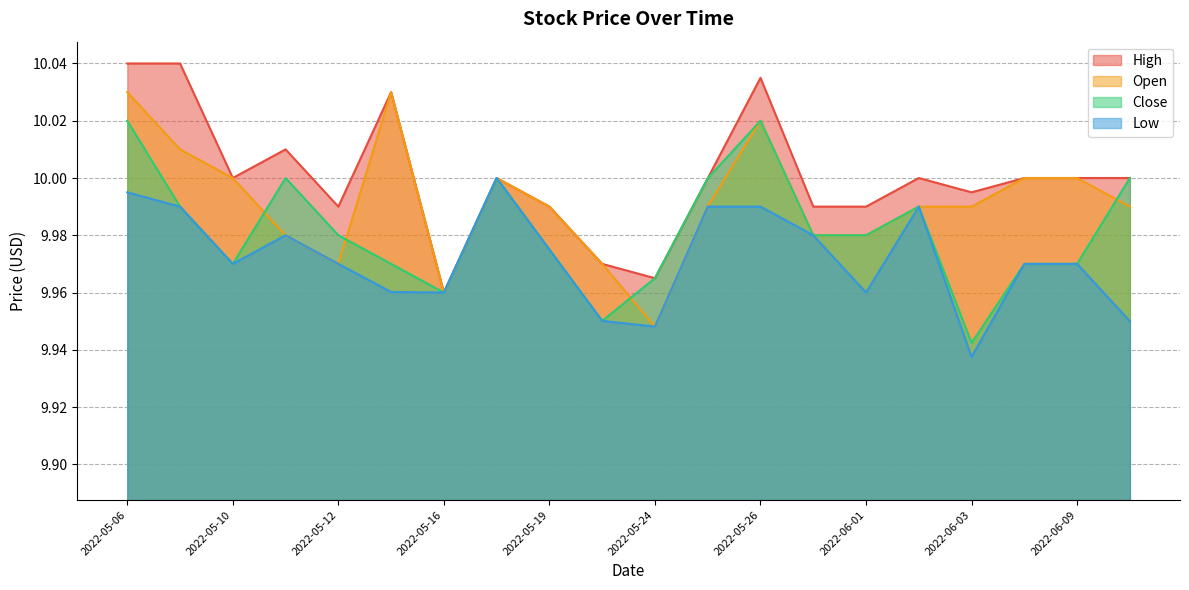

Which series changed the most between 2022-05-10 and 2022-05-25?

Close